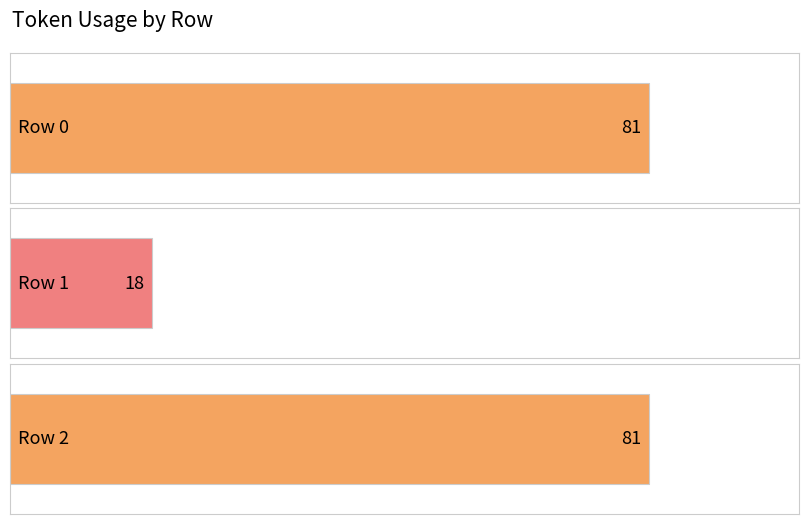

What is the sum of the values at Row 0 and Row 1?

99